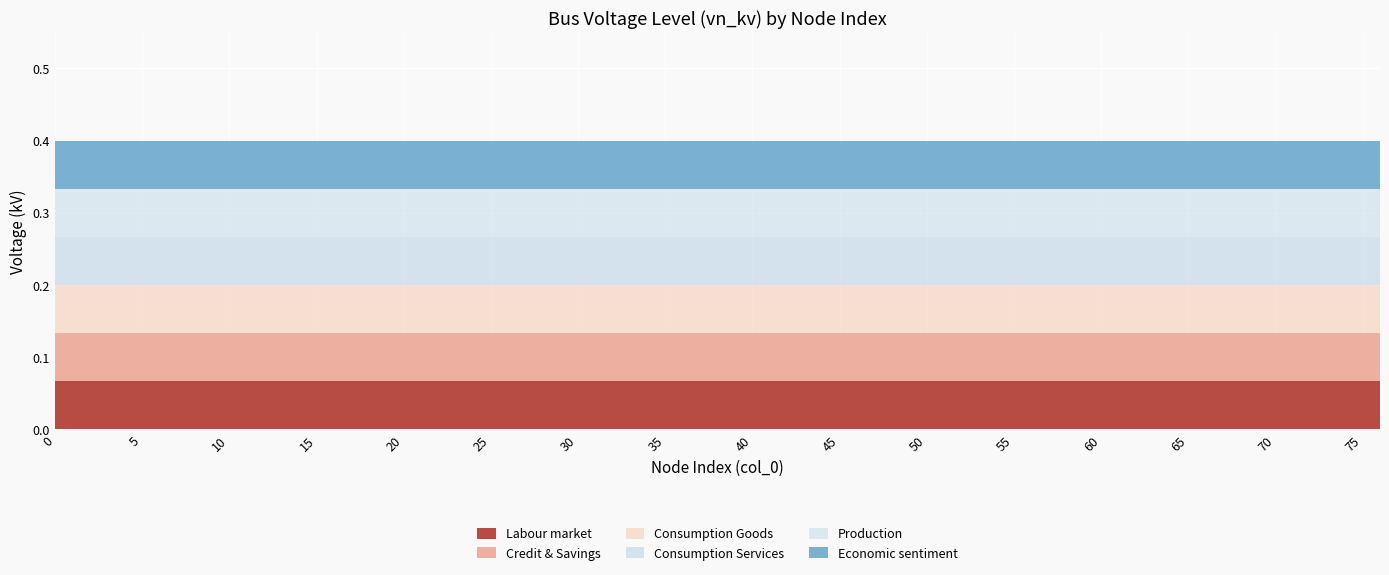

What is the value of the n-type point at the 13th from the left?

0.4